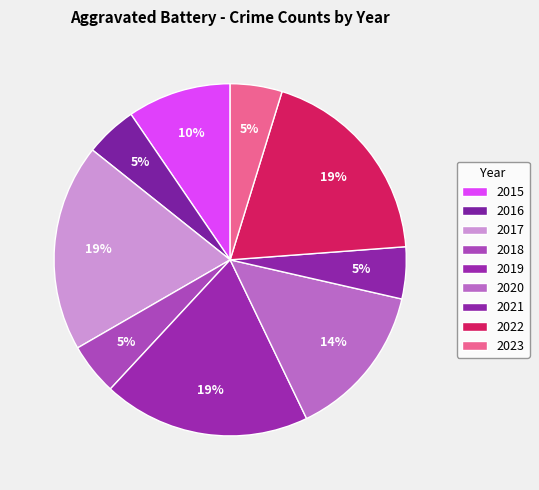

Count the number of slices in the pie.

9